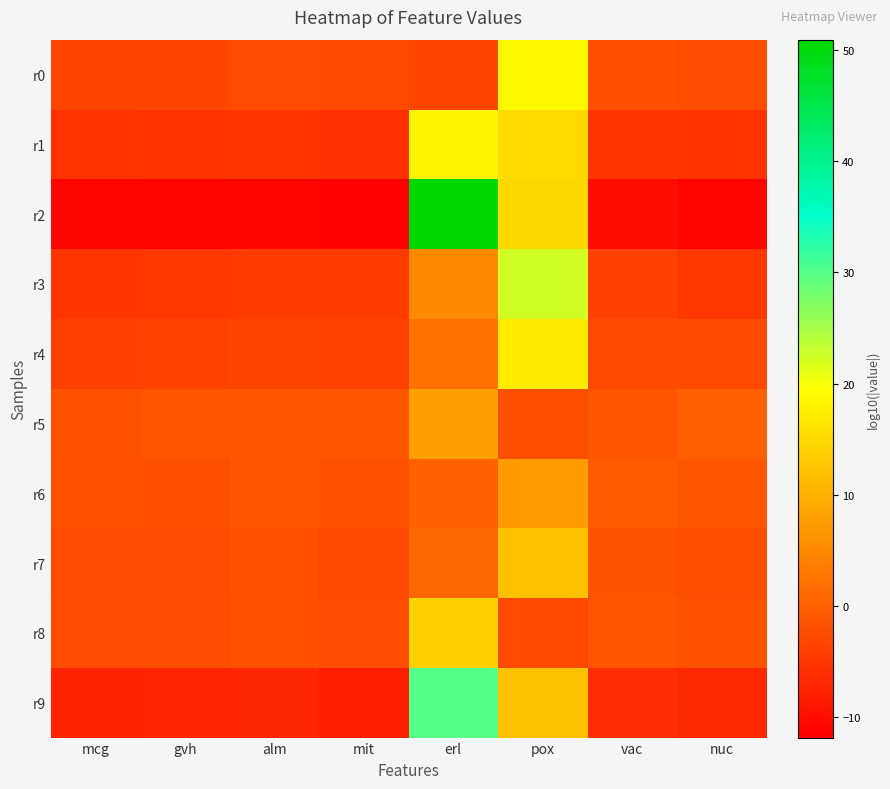

At which category is the sum across all series the highest?

erl